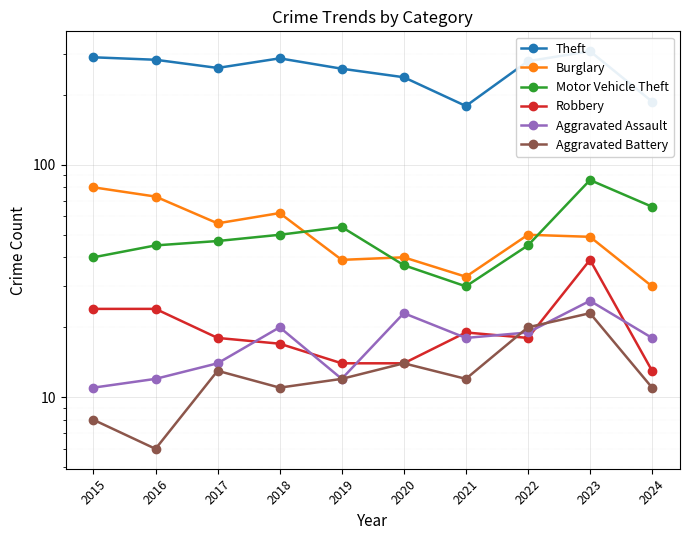

Which series ends up on top after the final intersection of Aggravated Assault and Robbery?

Aggravated Assault